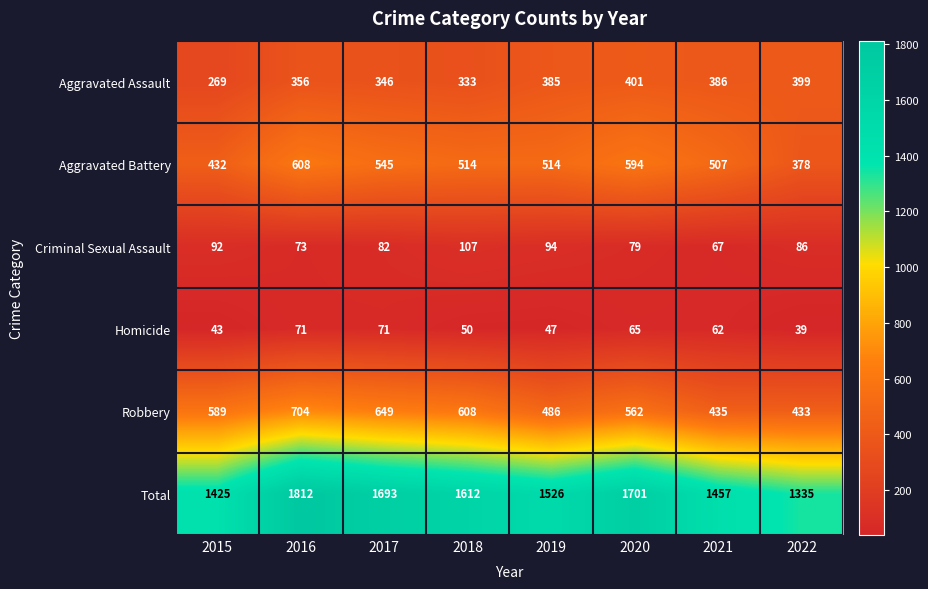

Is it true that Homicide equals 47 at 2019?

True